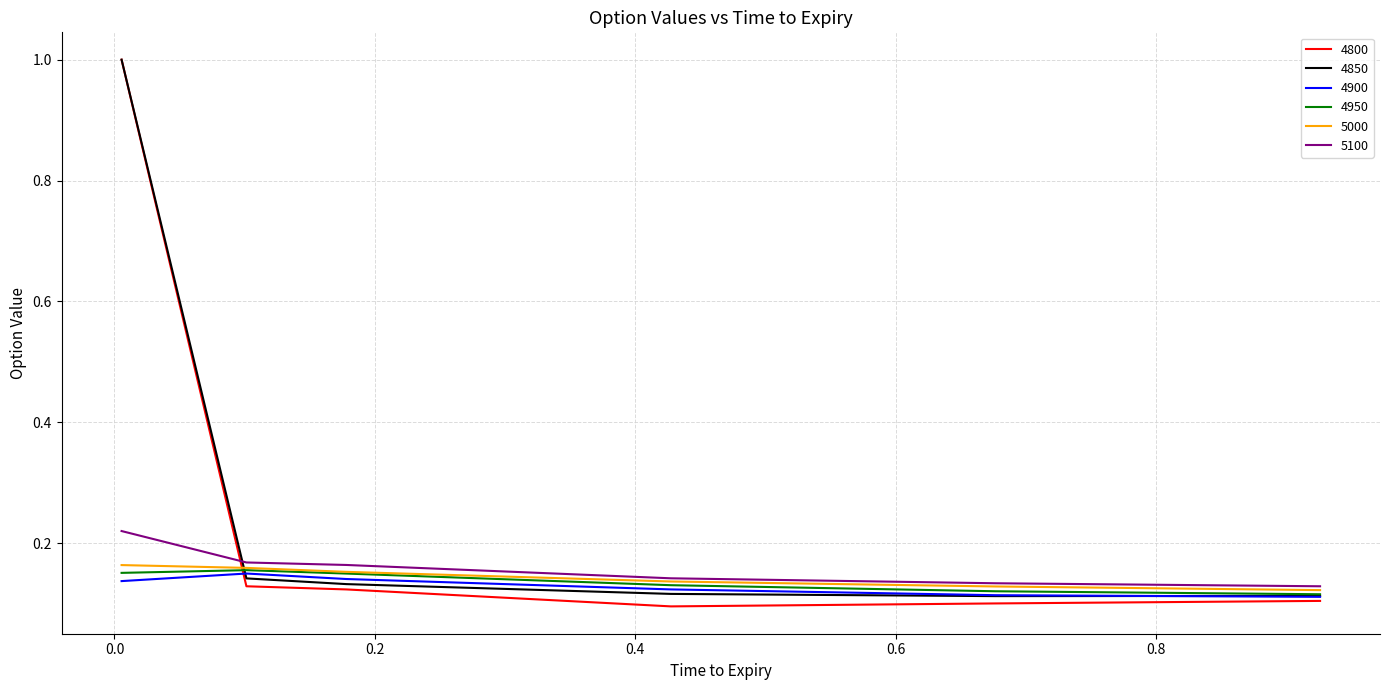

True or false: 5100 has more than 1 interior local peaks.

False